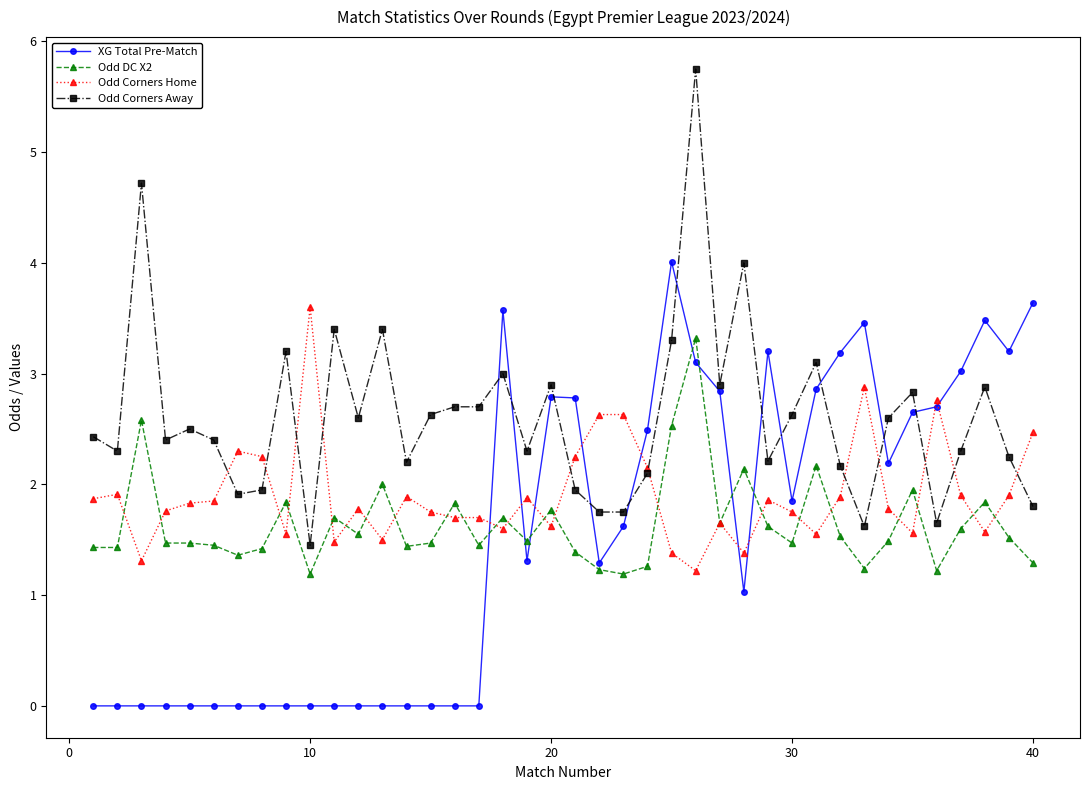

What is the maximum value for XG Total Pre-Match?

4.0